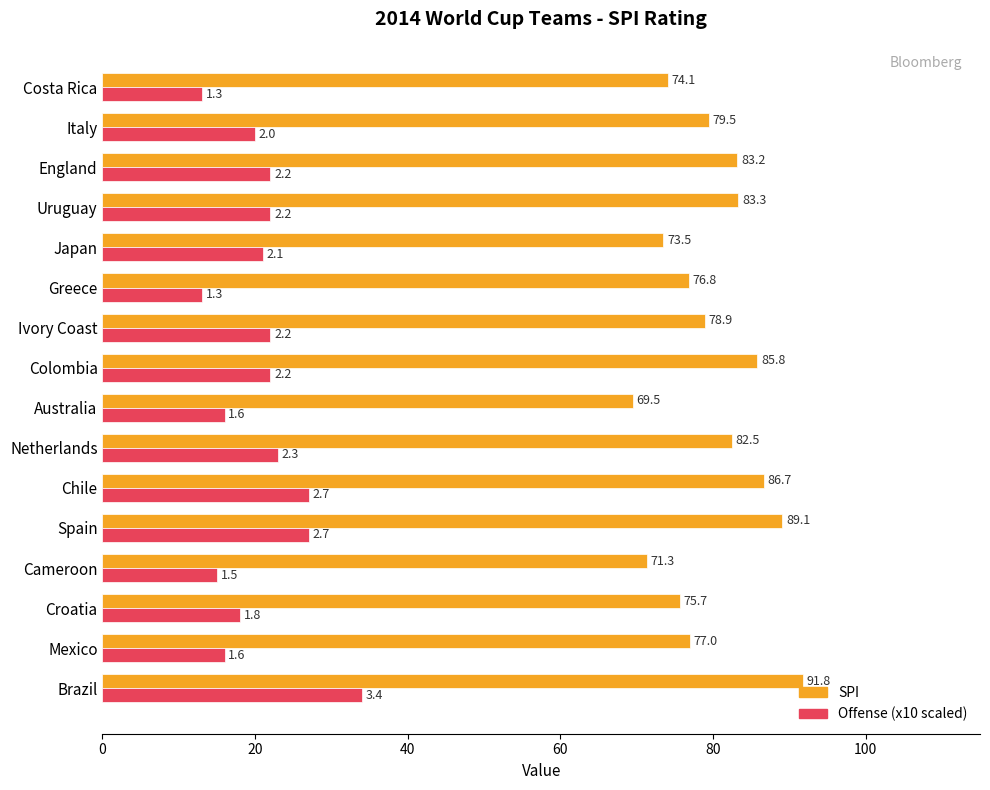

What is the greatest value displayed?

91.8